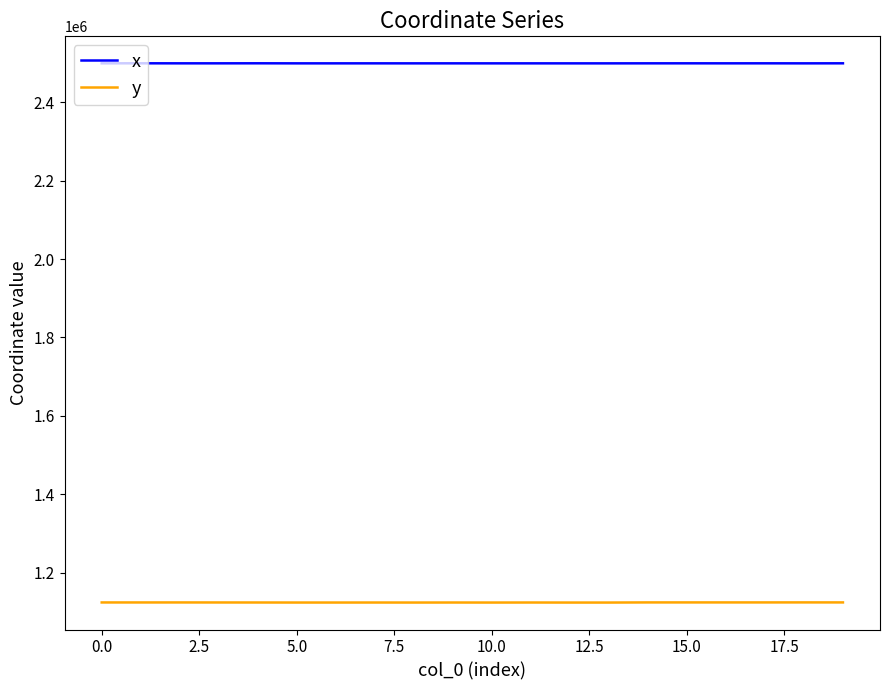

Does the chart have visible grid lines?

No